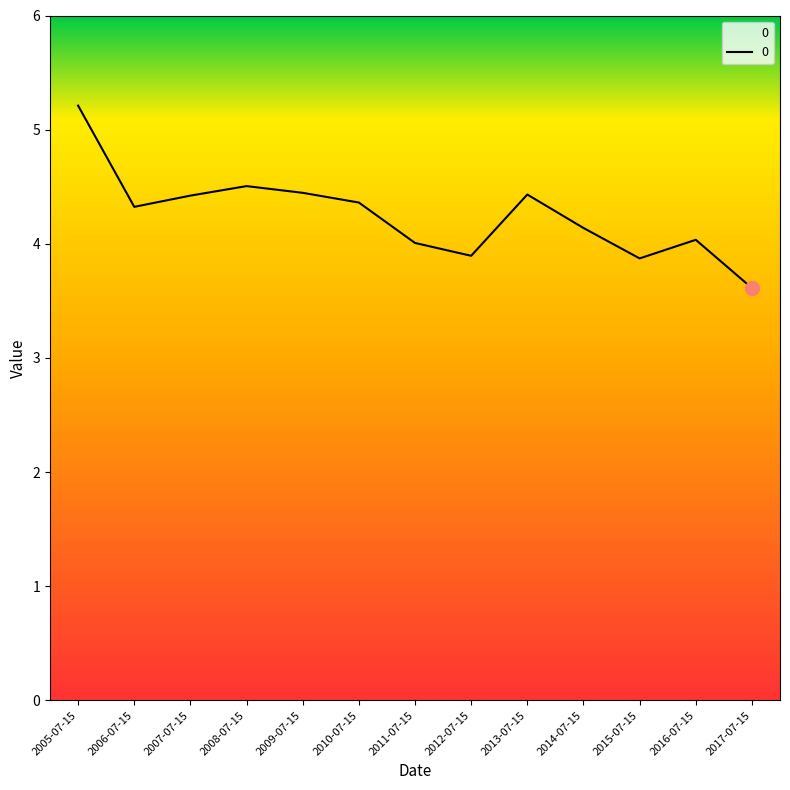

What is the difference between the values at 2014-07-15 and 2007-07-15?

0.3